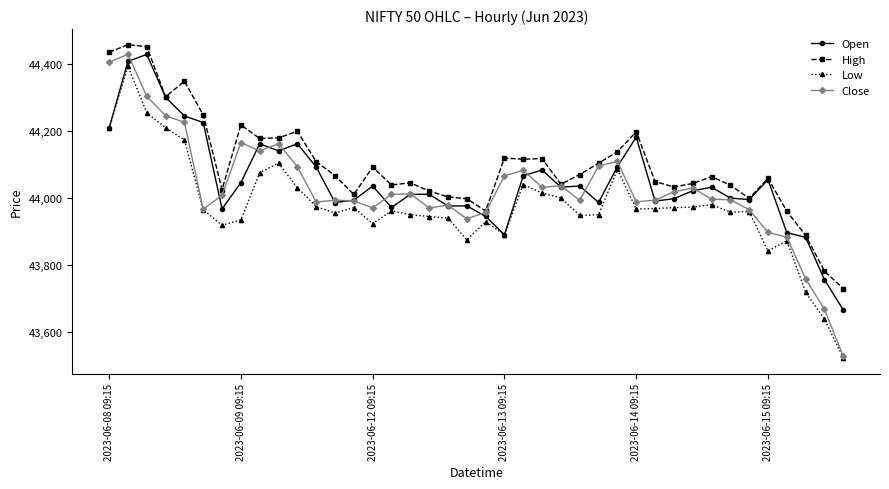

Which series has the largest range (max minus min)?

Close